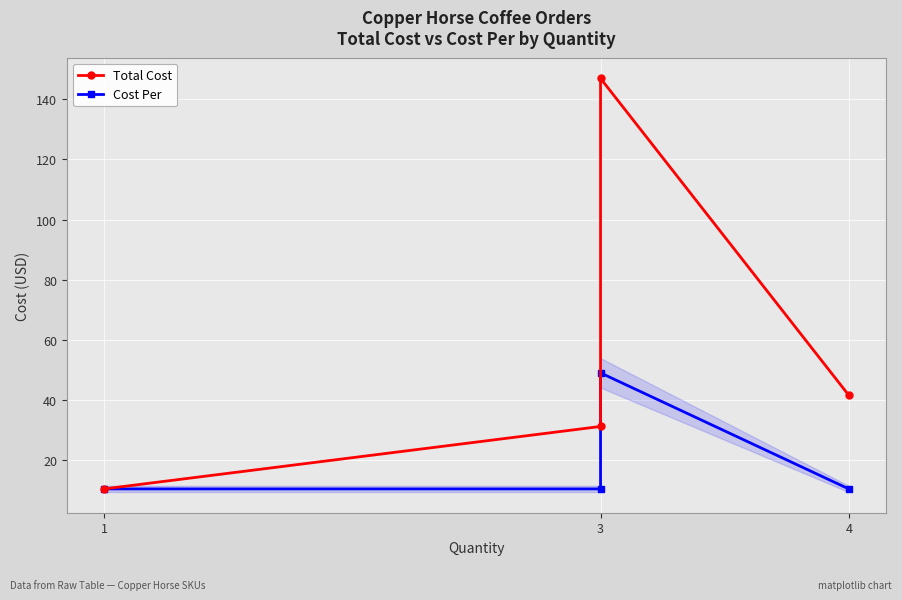

What is the spread (max minus min) of values at 3?

20.8